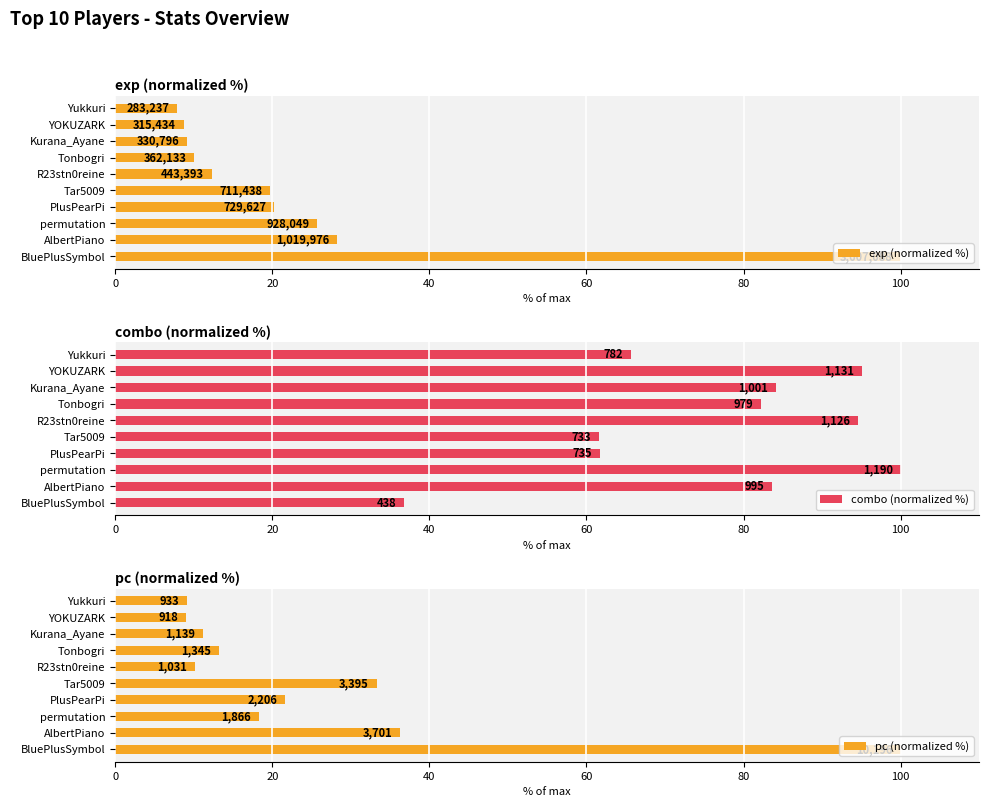

Between Tar5009 and YOKUZARK, which is larger?

Tar5009